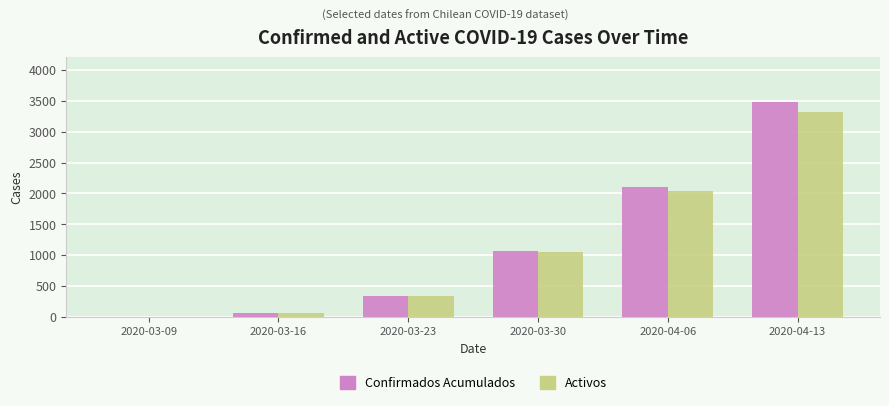

At which category is the sum across all series the highest?

2020-04-13